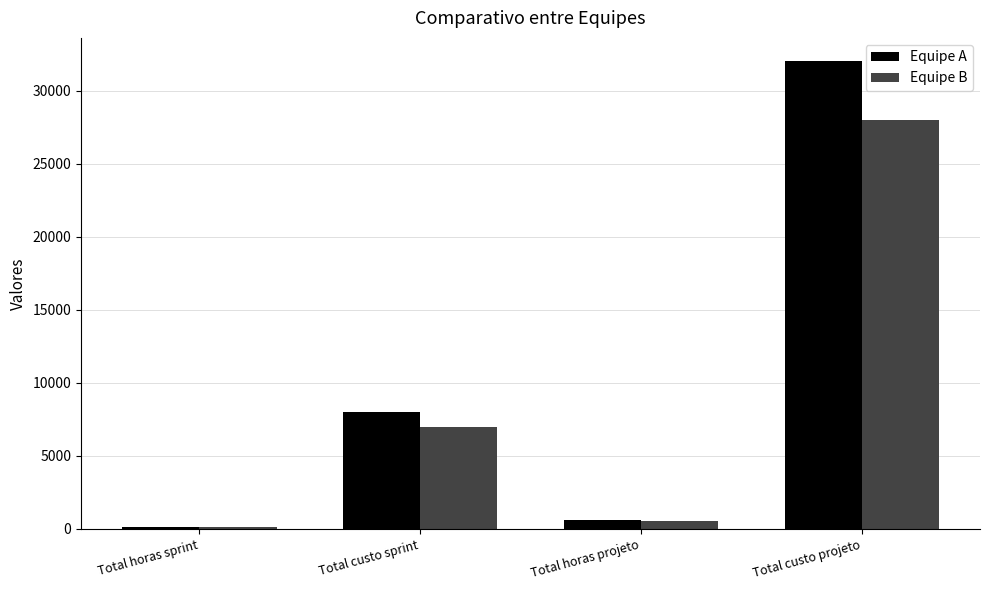

What is the difference between the highest and lowest values at Total custo sprint?

1000